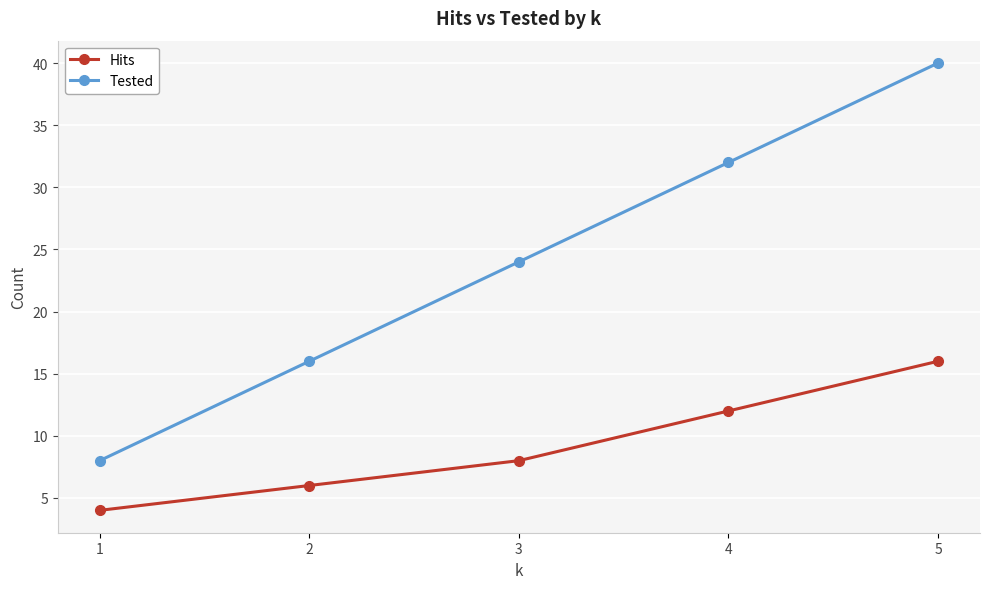

What is the difference between the highest and lowest values at 4?

20